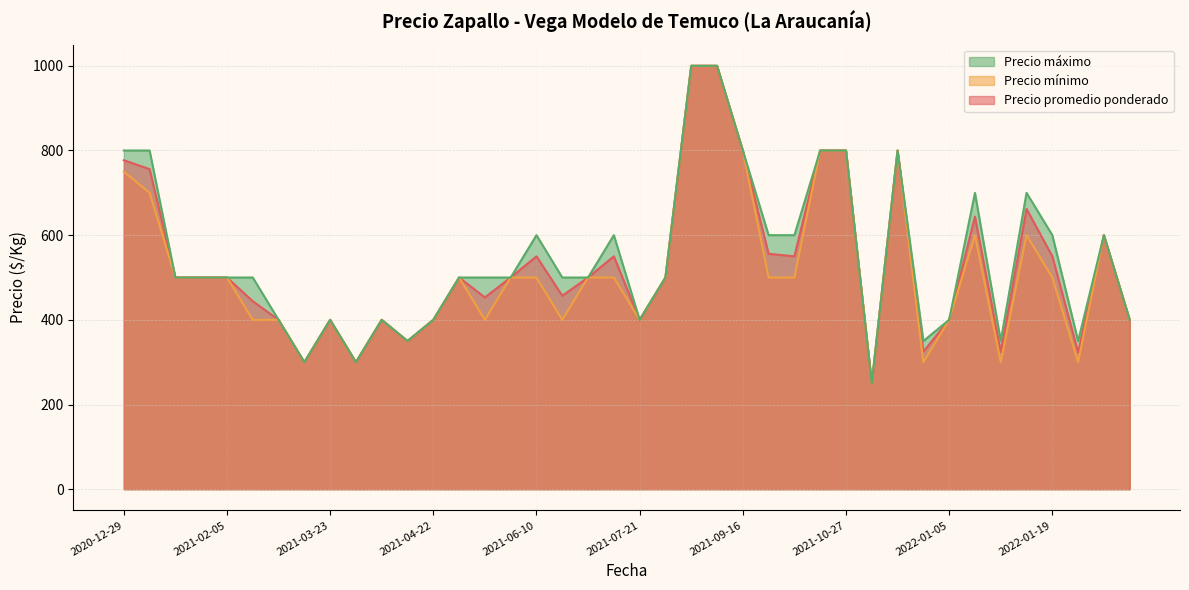

True or false: Precio mínimo and Precio máximo intersect in this chart.

False